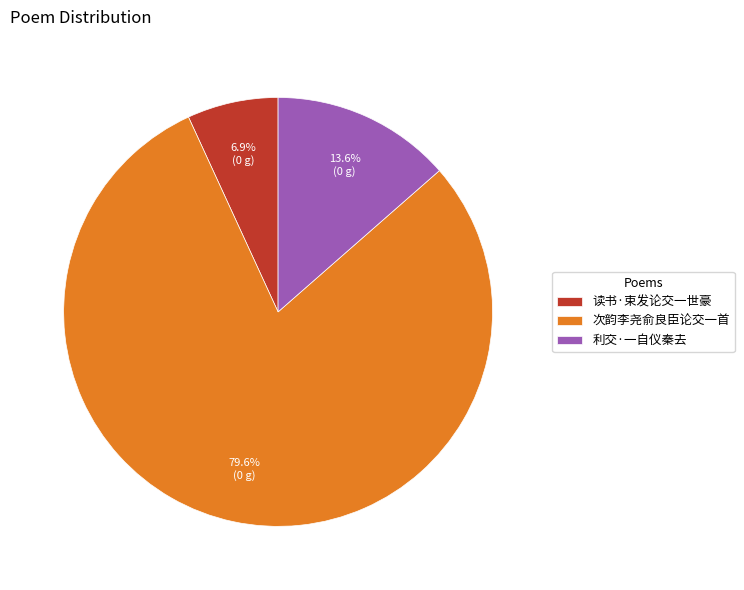

How many slices are in this pie chart?

3